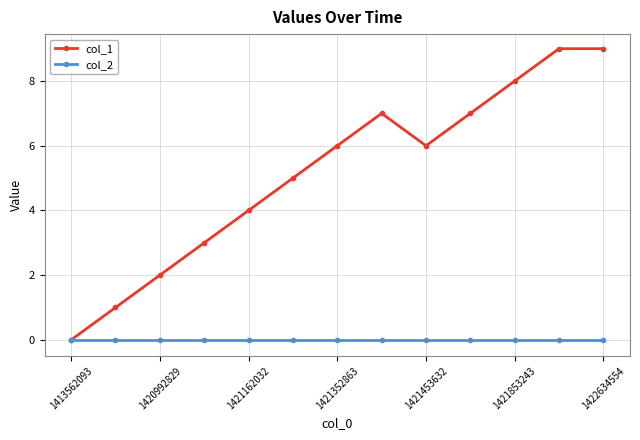

What is the value of the col_1 point at the 12th from the left?

9